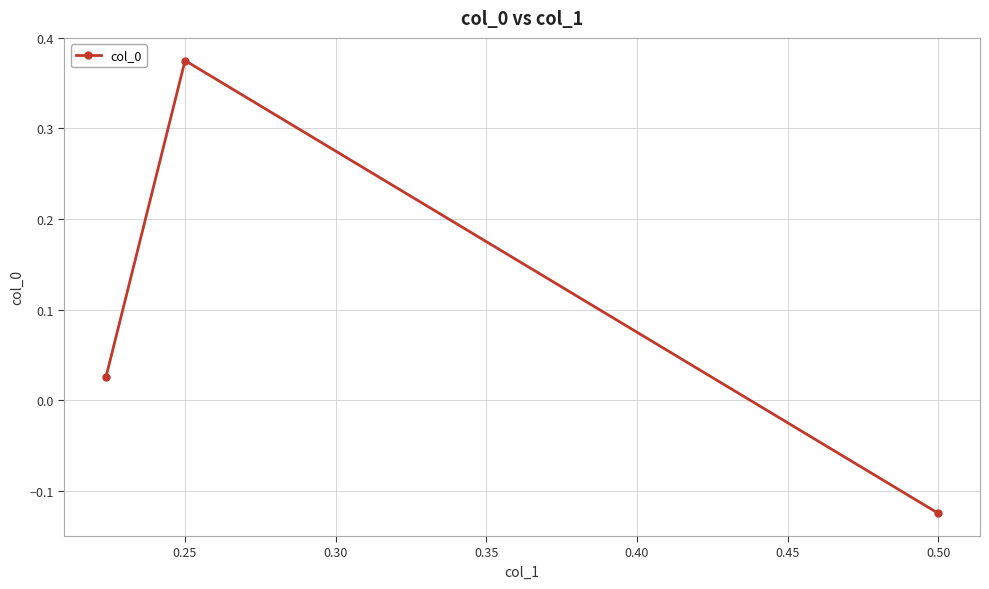

What is the sum of all values?

0.3